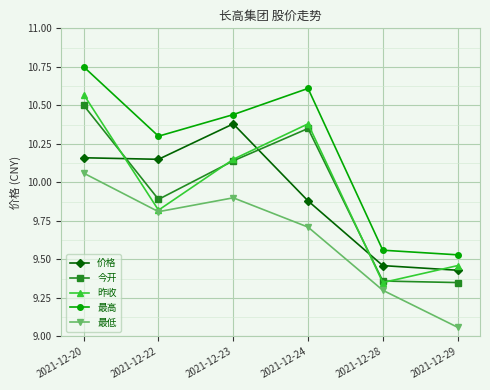

Which series has the largest total across all categories?

最高